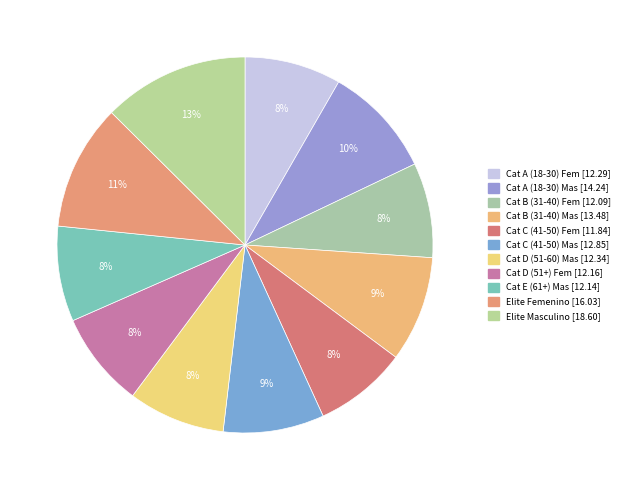

Count the number of slices in the pie.

11